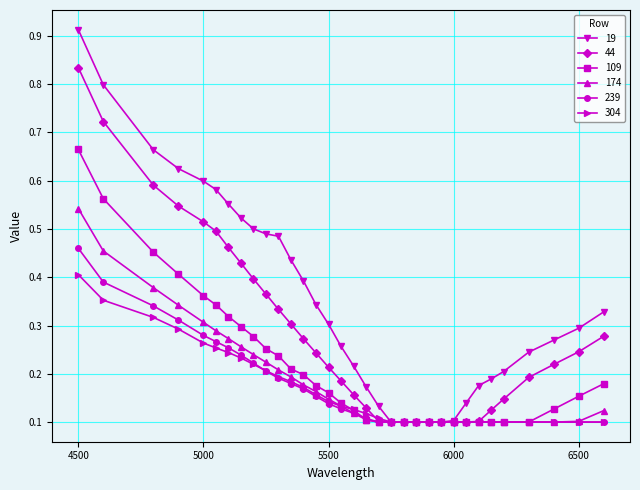

Count the 44 values in the range 0 to 1.

33